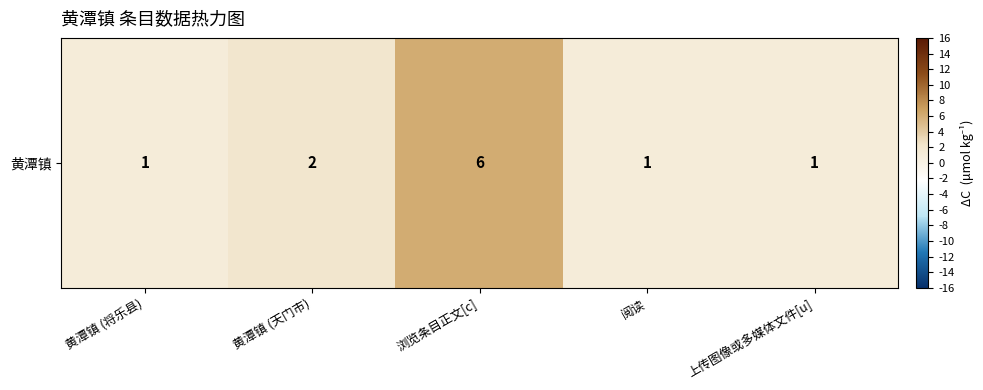

Reading right to left, transcribe all the data shown in this chart.

1	1	6	2	1